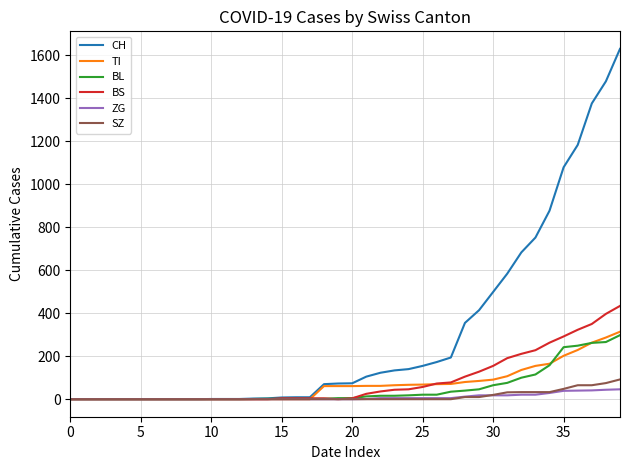

Which series has the largest total across all categories?

CH